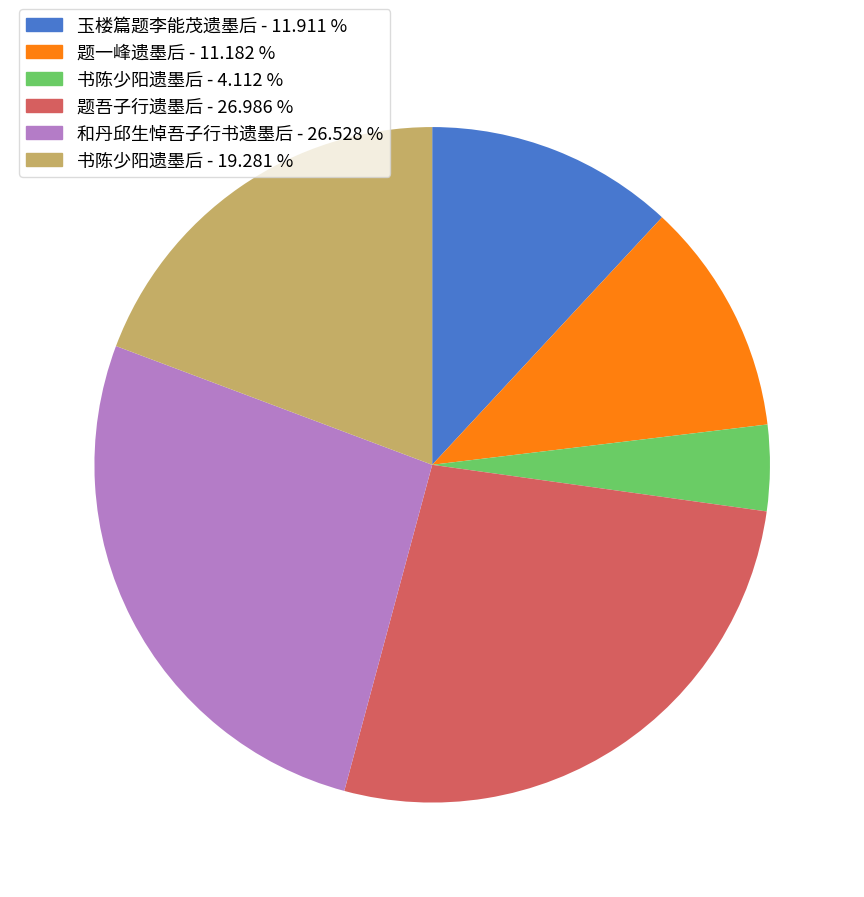

Does any single category account for the majority?

No